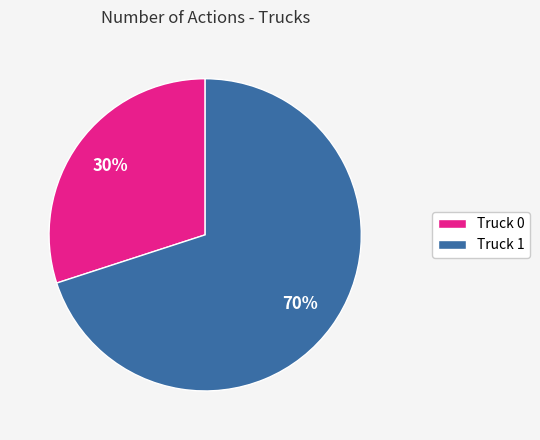

Is it true that Truck 1 is 70% of the pie?

True